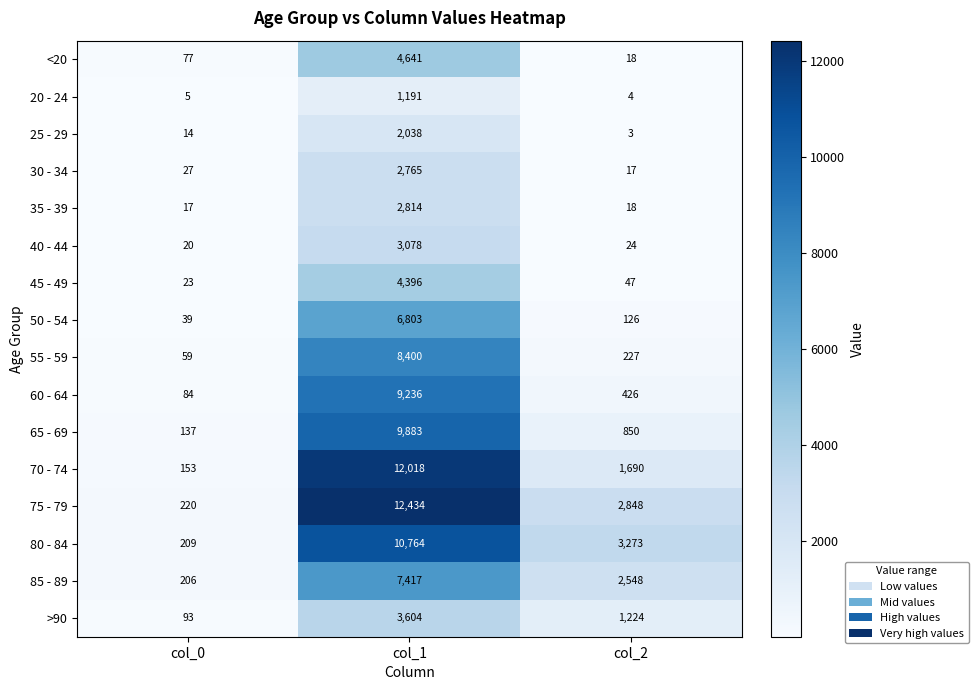

Where does the 70 - 74 series first go above 1690?

col_1